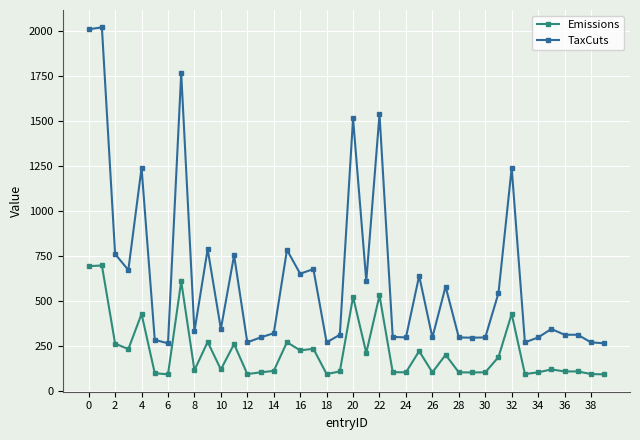

Which series has the largest total across all categories?

TaxCuts